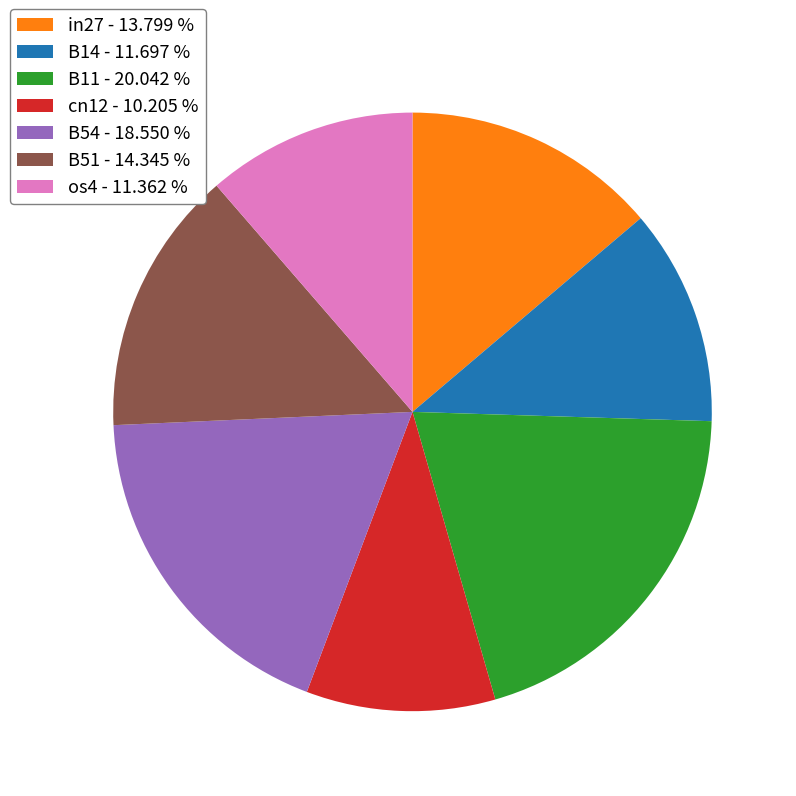

Does in27 account for over 50% of the chart?

No